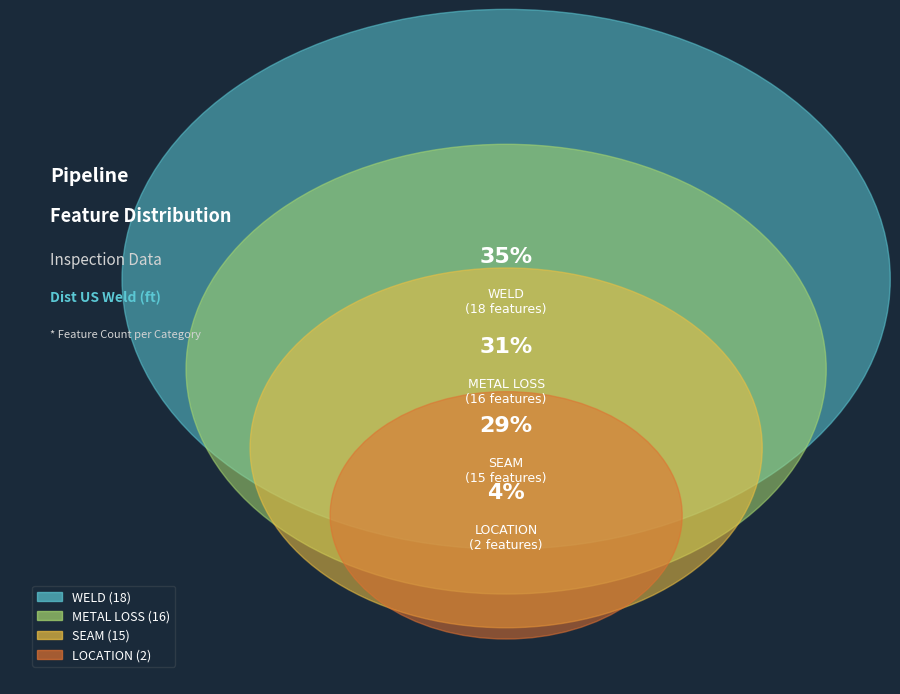

Is METAL LOSS the majority of the pie?

No